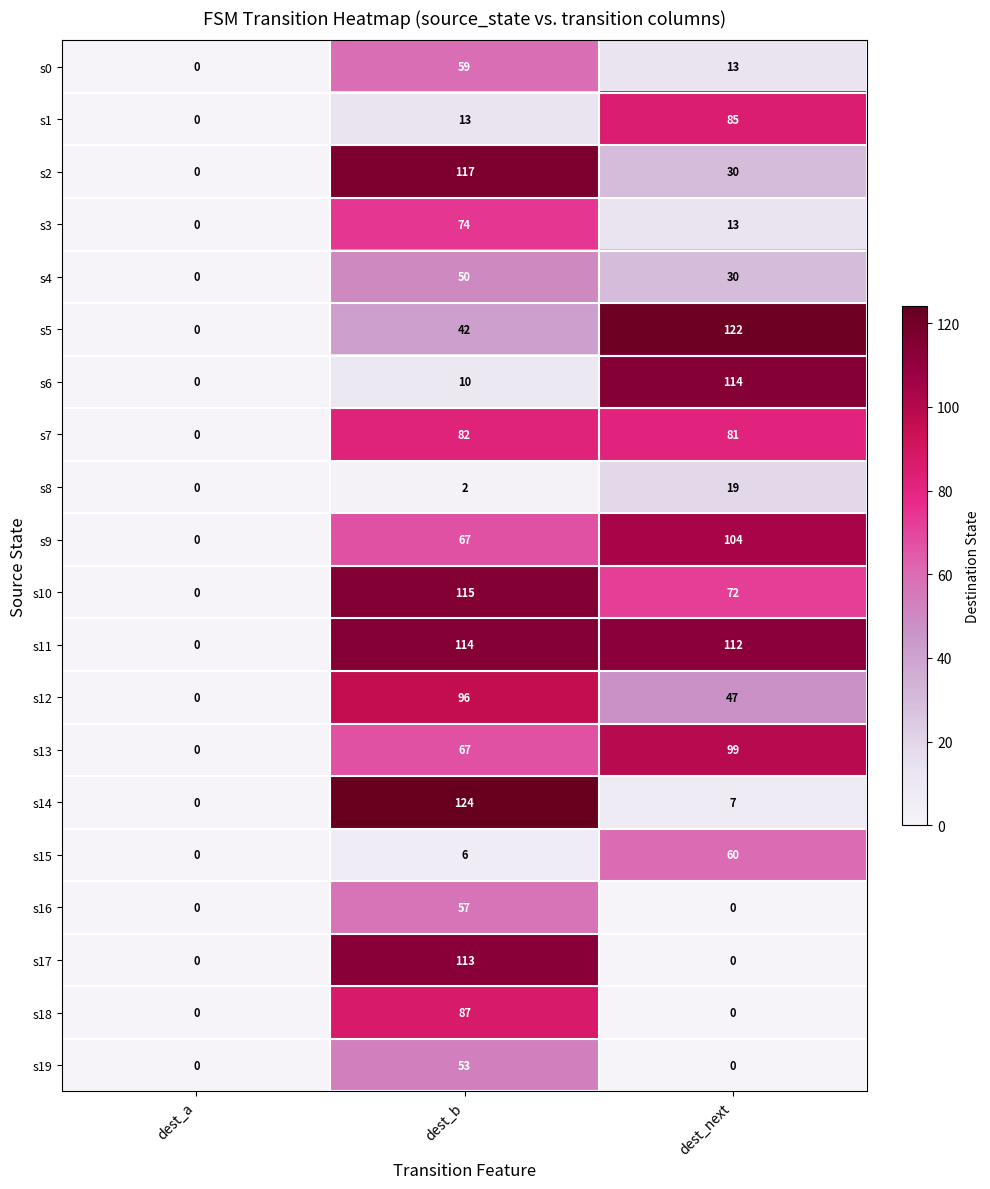

Which series changed the most between dest_a and dest_next?

s5